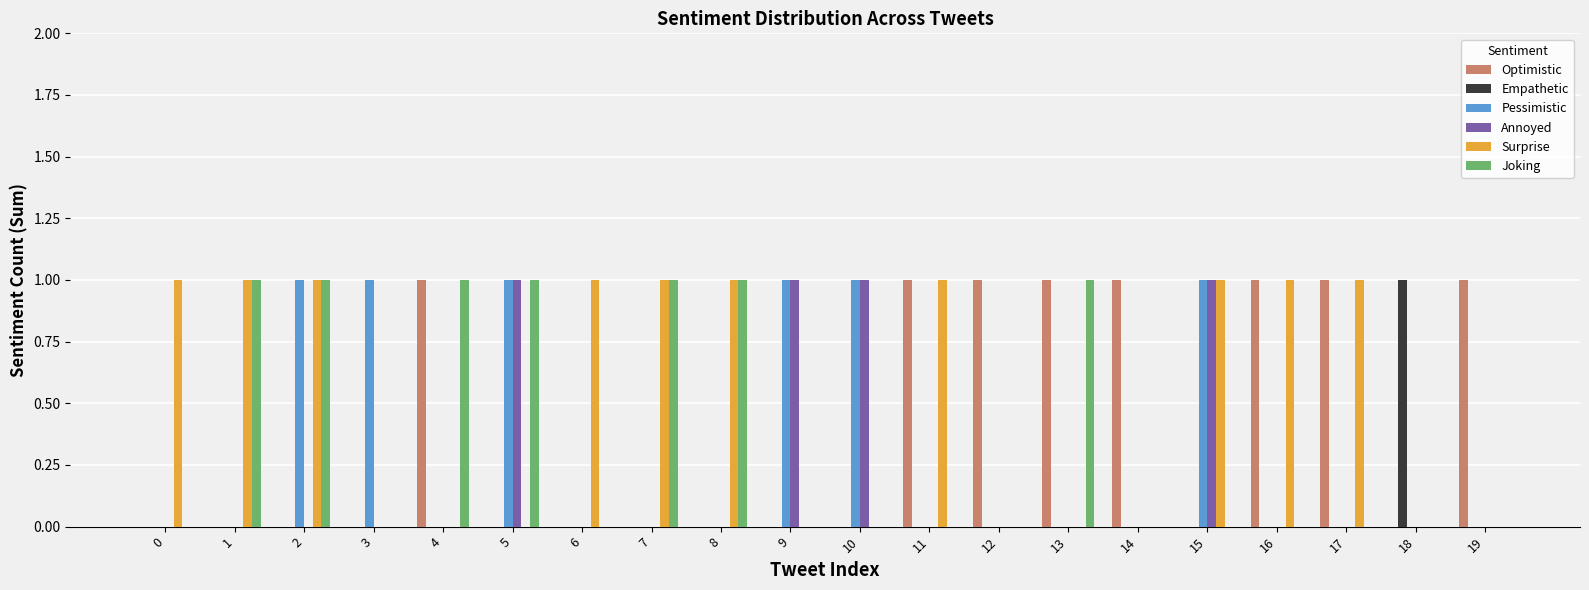

What are all the series names shown in the legend?

Optimistic, Empathetic, Pessimistic, Annoyed, Surprise, Joking